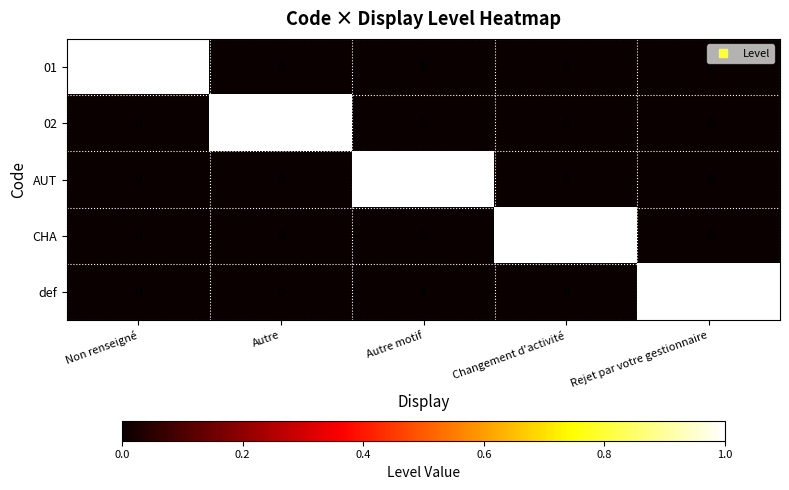

At which label does 01 reach its peak?

Non renseigné